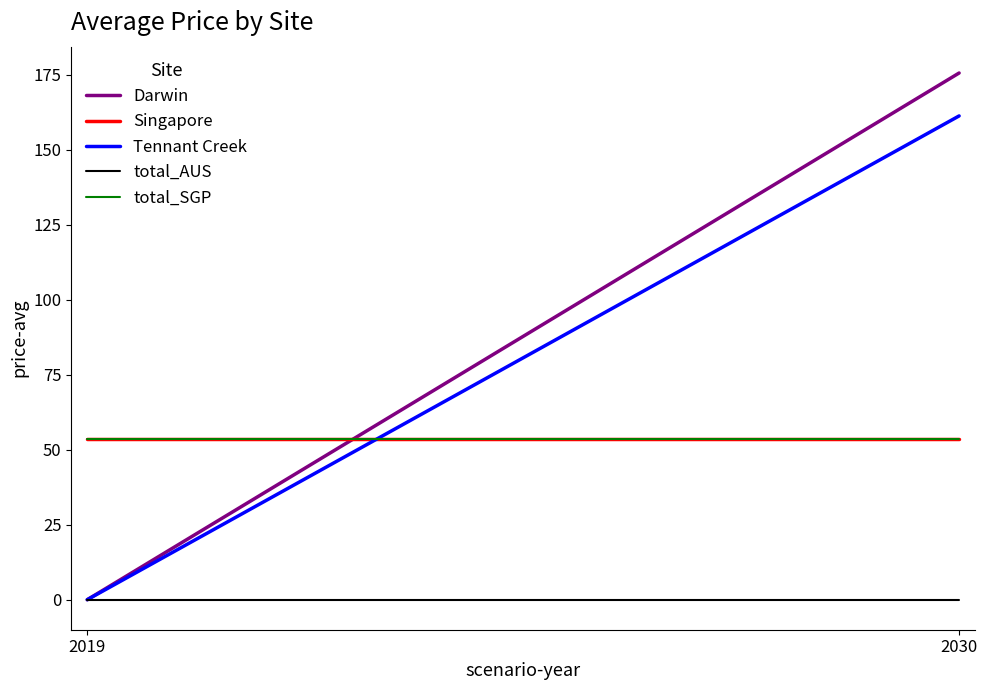

Is the value of total_AUS at 2019 greater than the value of Singapore at 2019?

No